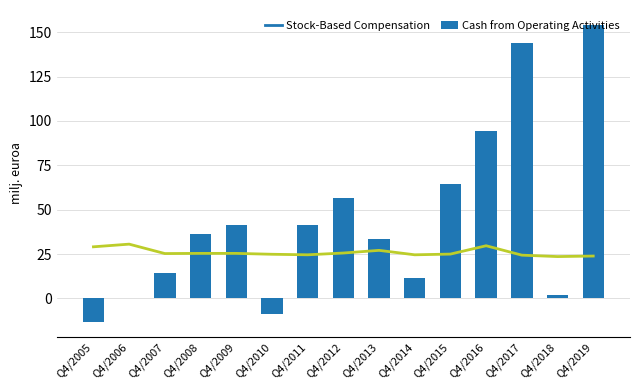

Which category has the highest value across all series?

Q4/2019